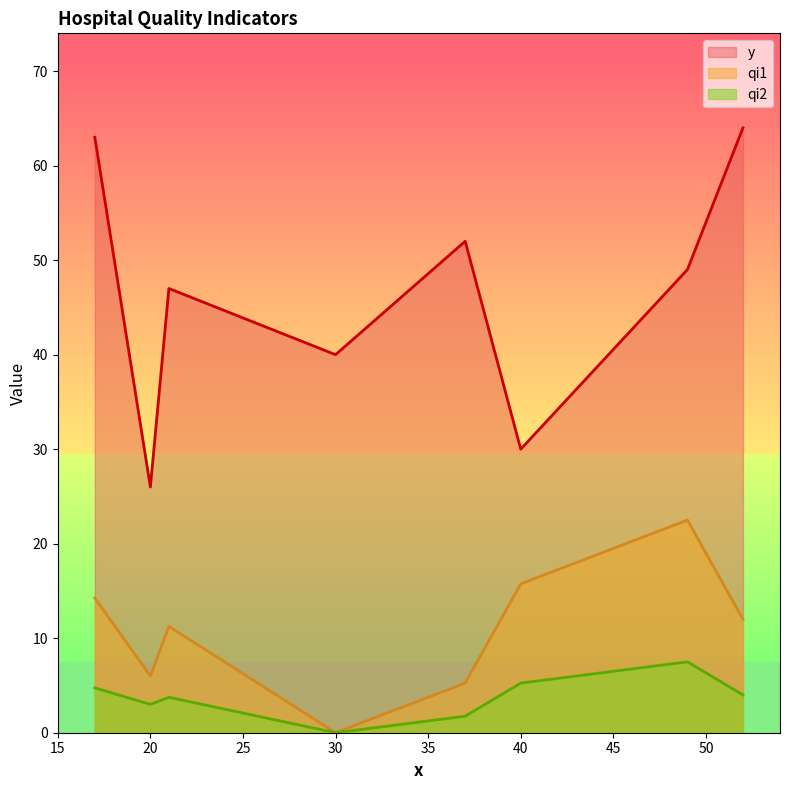

True or false: qi2 and qi1 intersect in this chart.

False